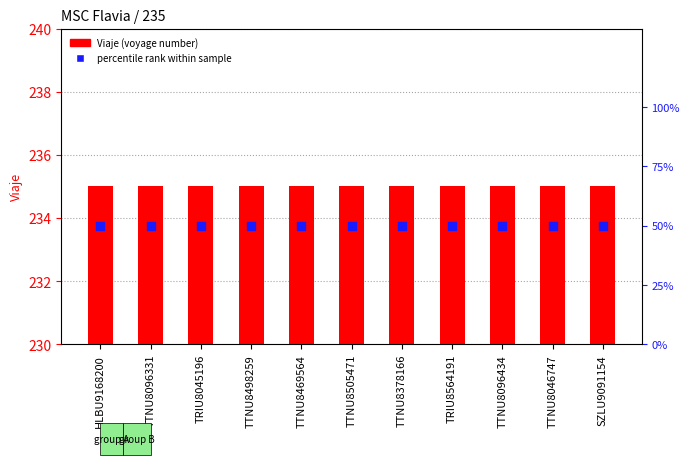

Which series has the largest total across all categories?

Viaje (voyage number)